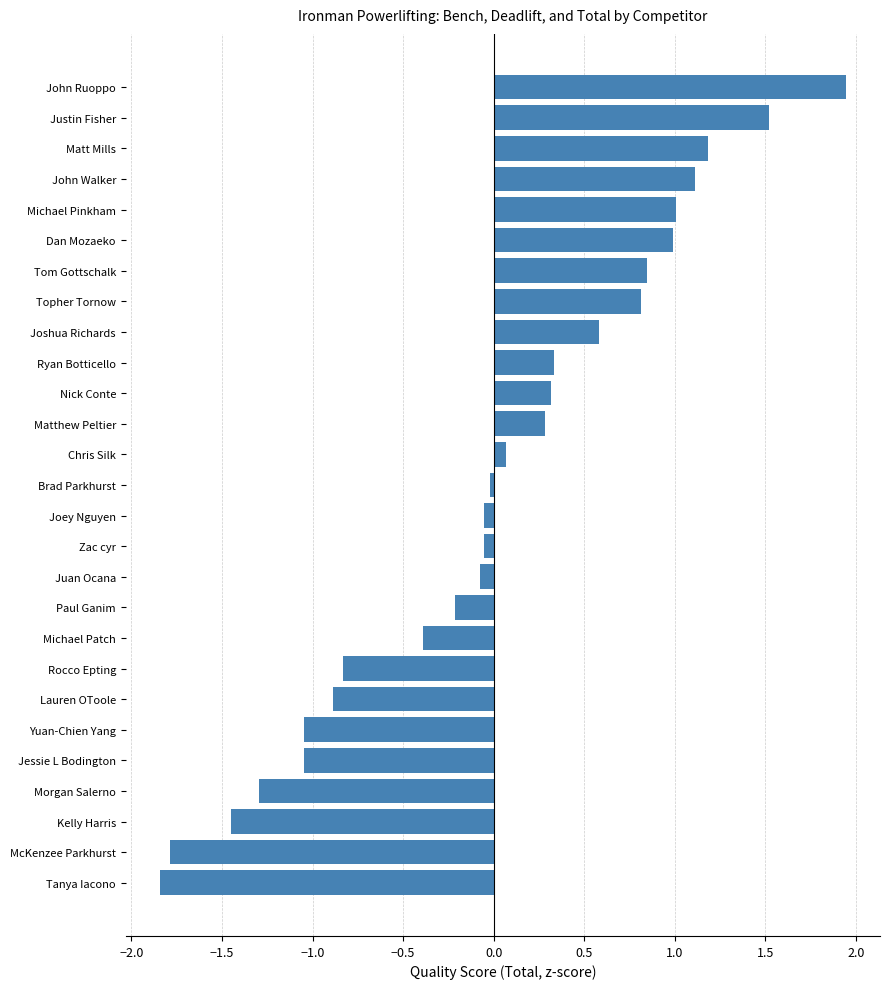

Are the bars grouped side by side (vs. stacked)?

No